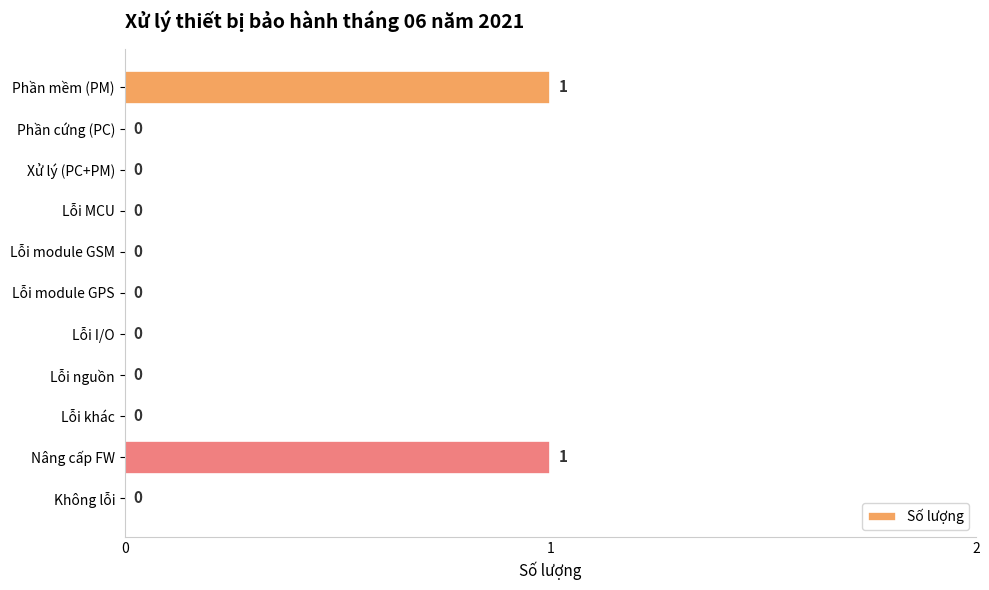

The chart shows a value of 0 at Lỗi module GSM. True or false?

True